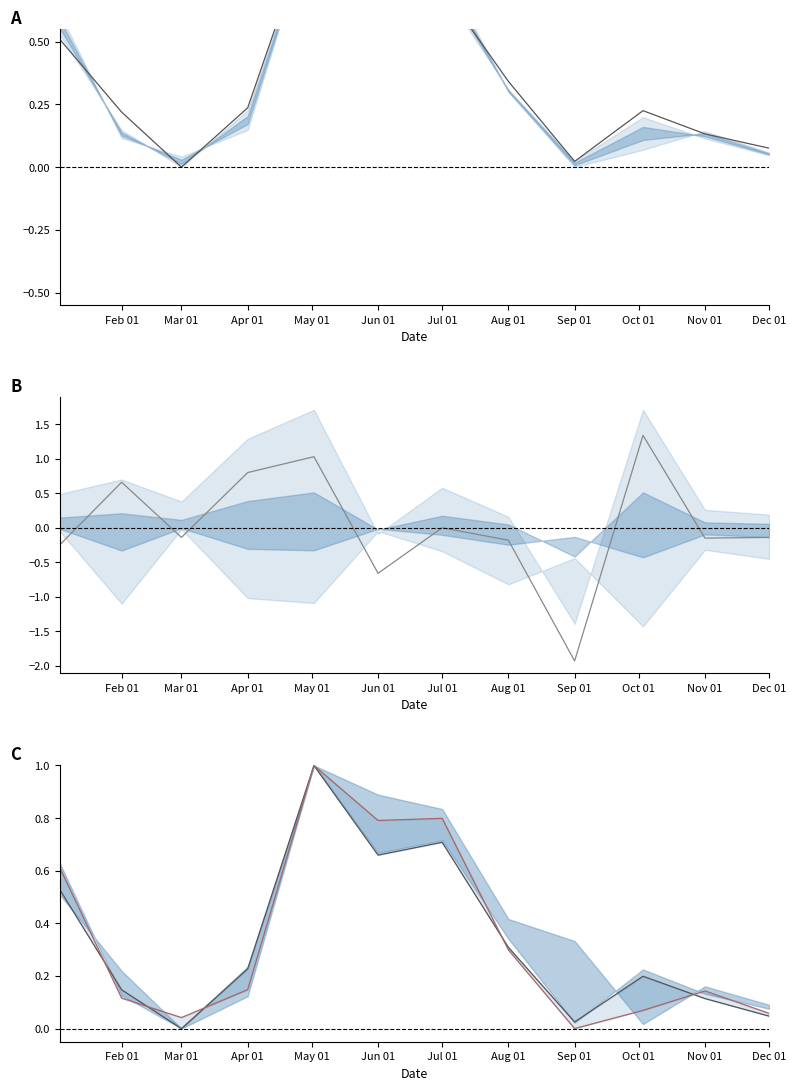

In Close–Open, how many points are higher than both neighbors (excluding endpoints)?

4